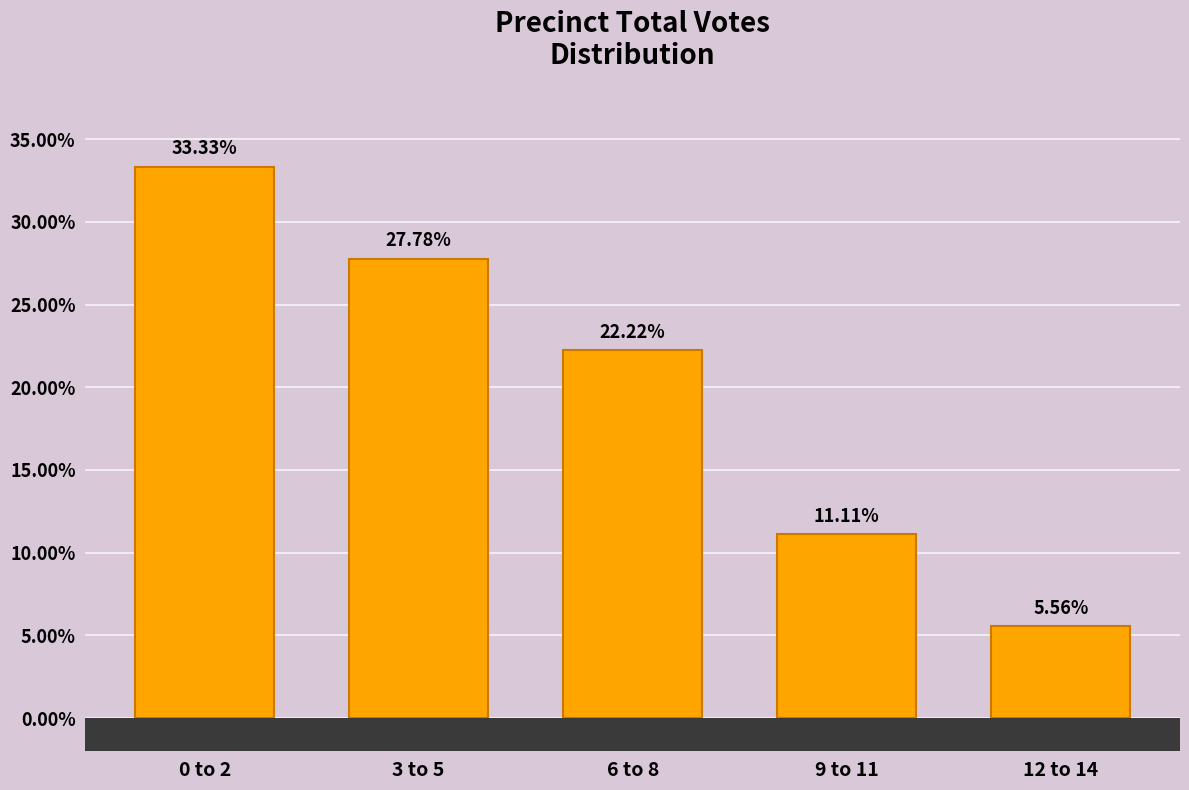

What is the ratio of the value at 0 to 2 to the value at 9 to 11?

3.0